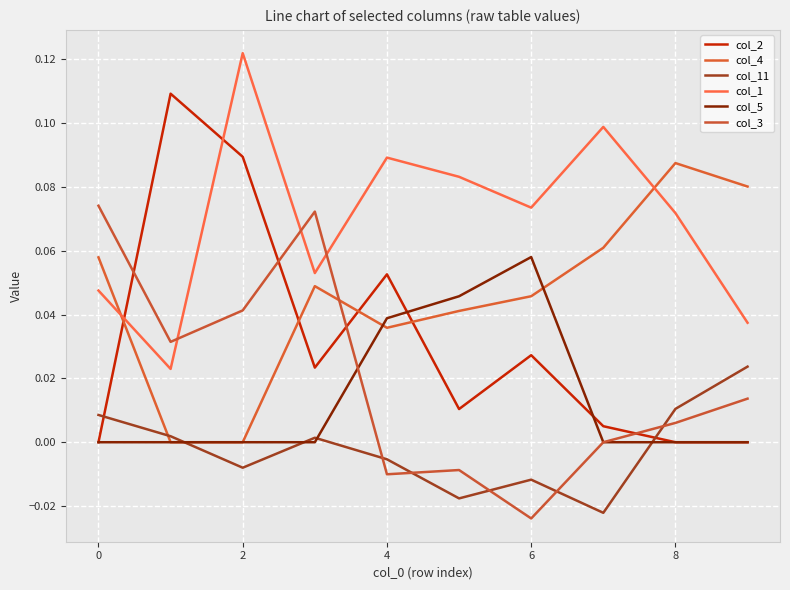

Does the chart have visible grid lines?

Yes